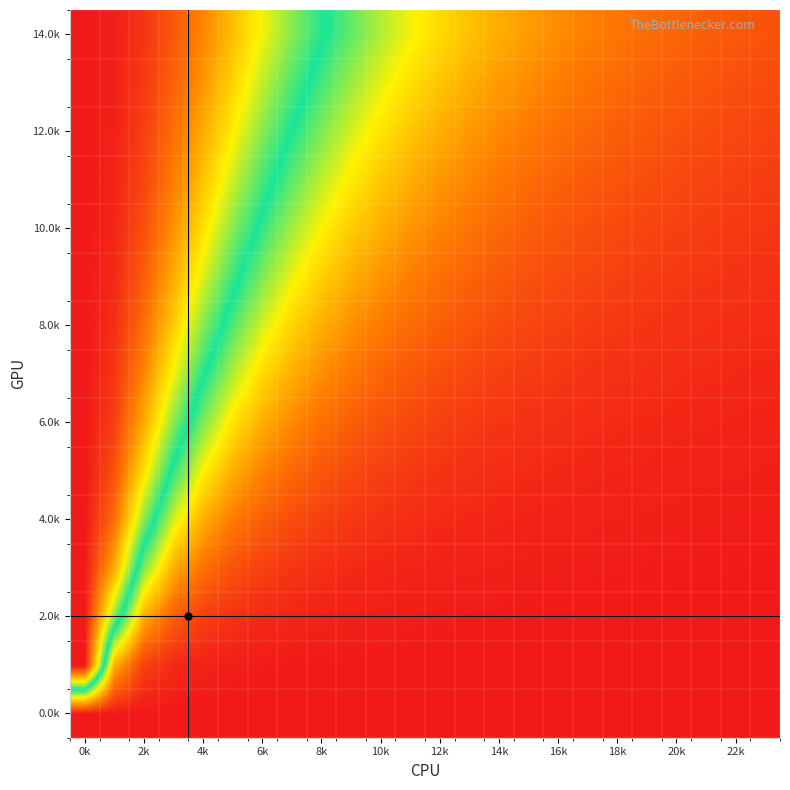

At how many categories does at least one series exceed 0?

24